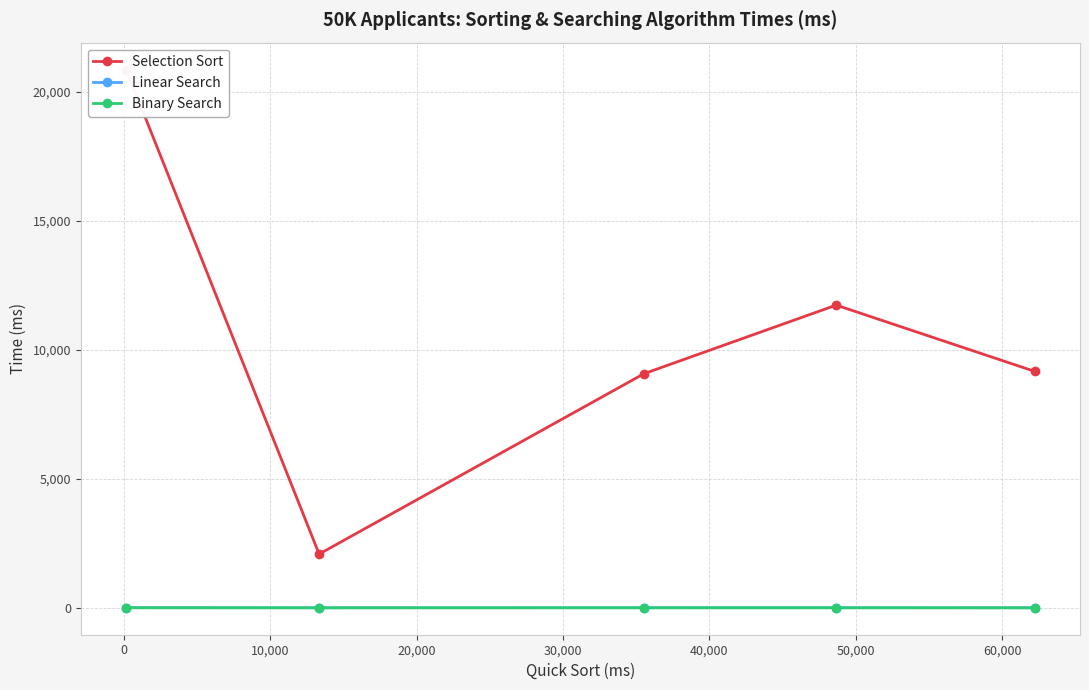

What are all the series names shown in the legend?

Selection Sort, Linear Search, Binary Search